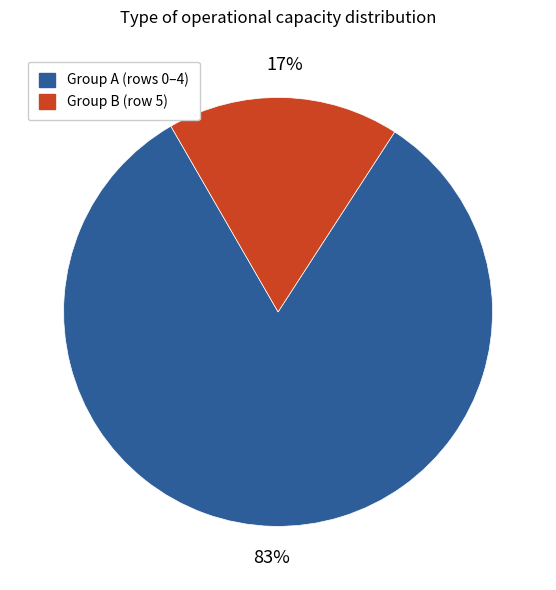

To the nearest percent, what is the average slice percentage?

50%